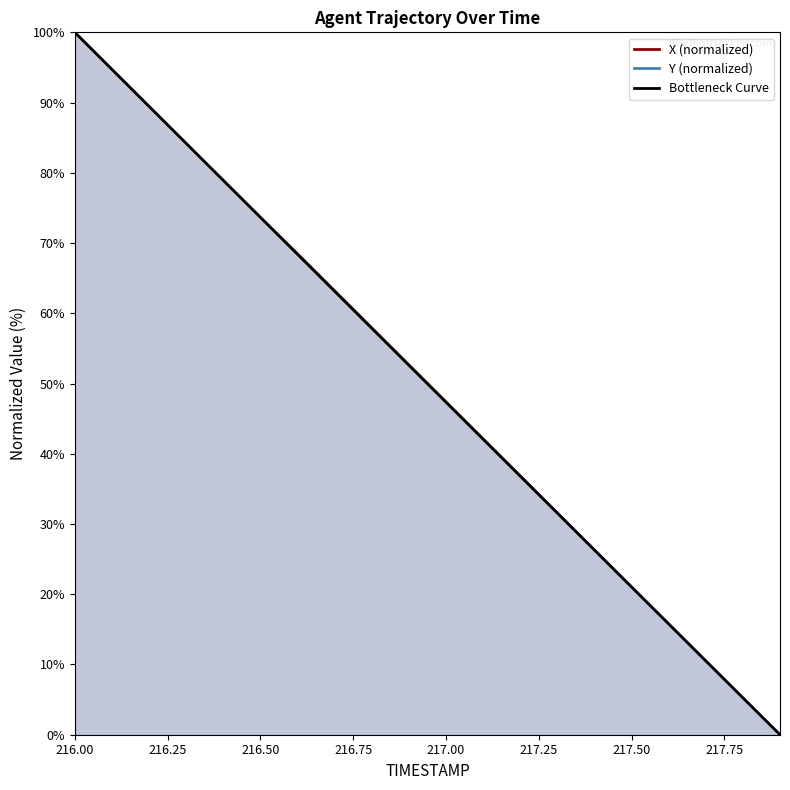

Between 216.00 and 217.75, which is larger?

216.00